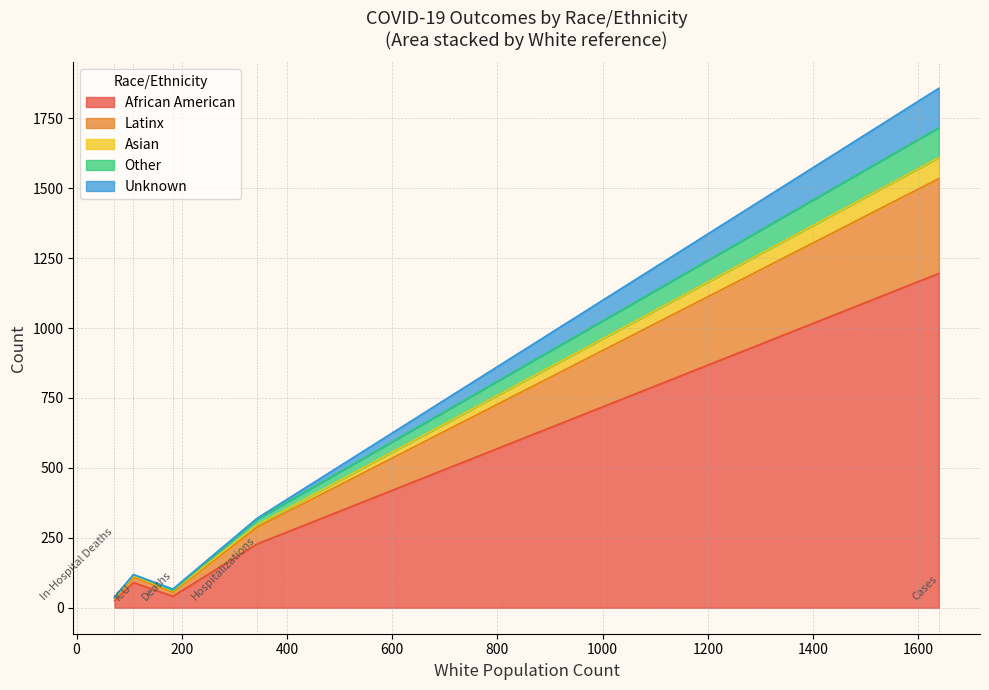

True or false: Latinx and Asian cross at least once.

False